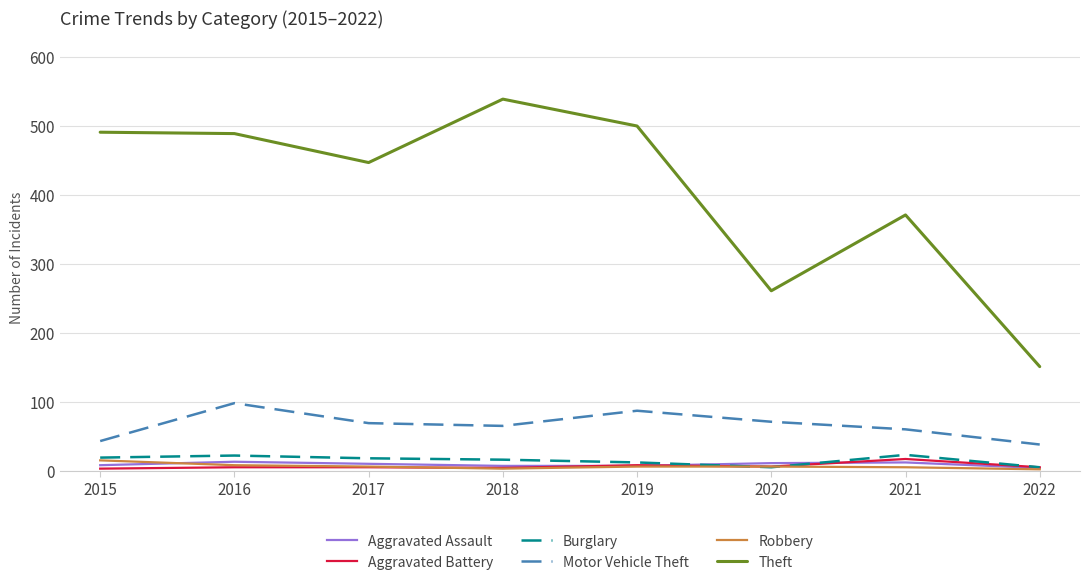

What is the difference between the highest and lowest values at 2022?

149